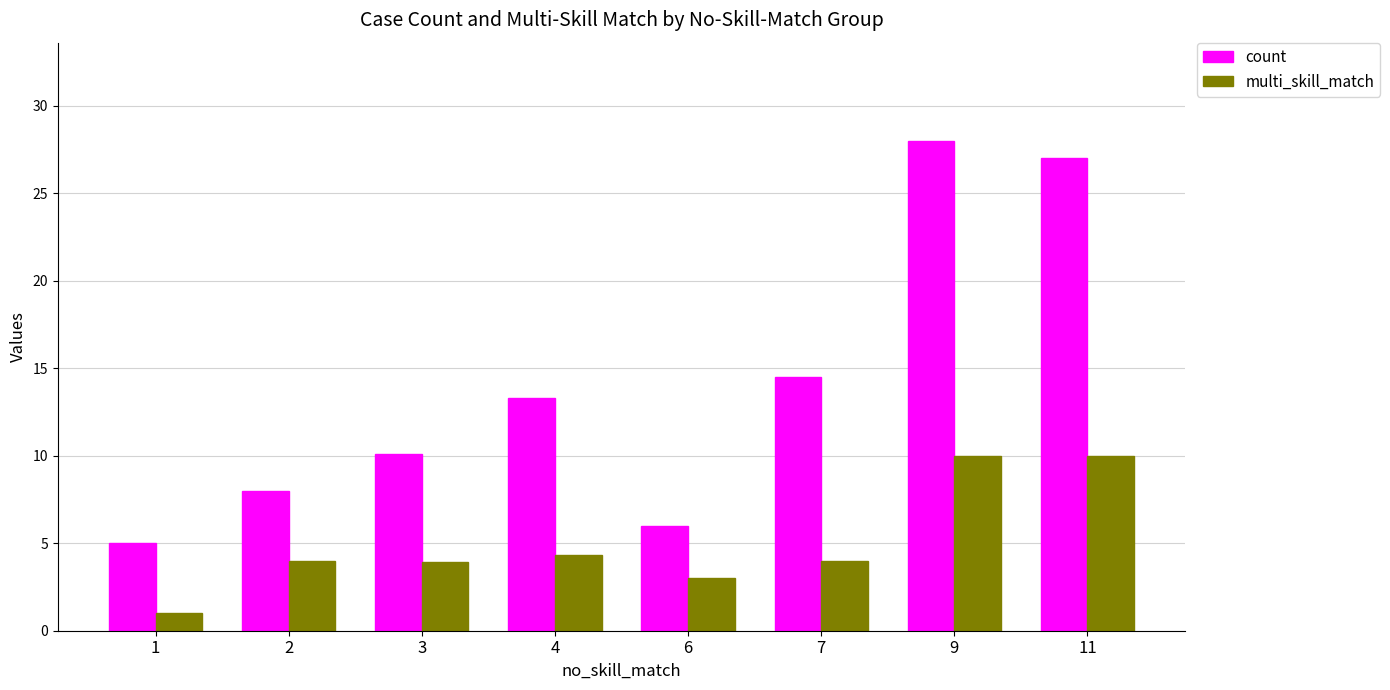

Between 1 and 7, which series saw the biggest shift?

count